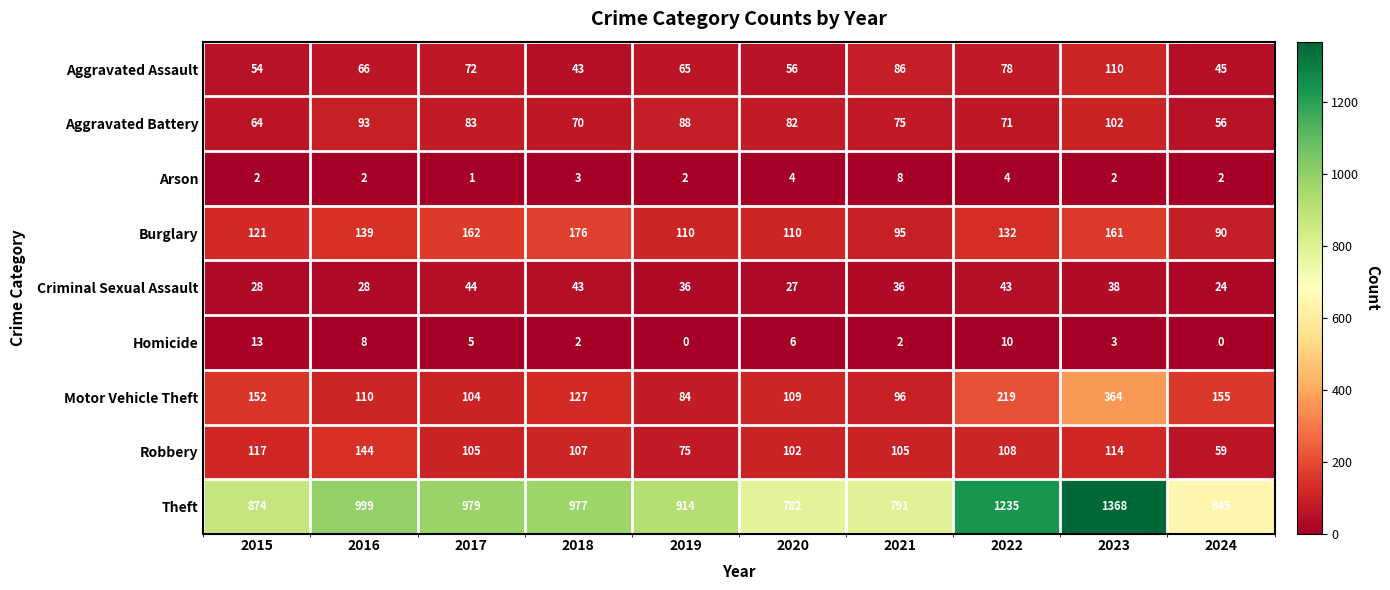

What is the maximum value for Criminal Sexual Assault?

44